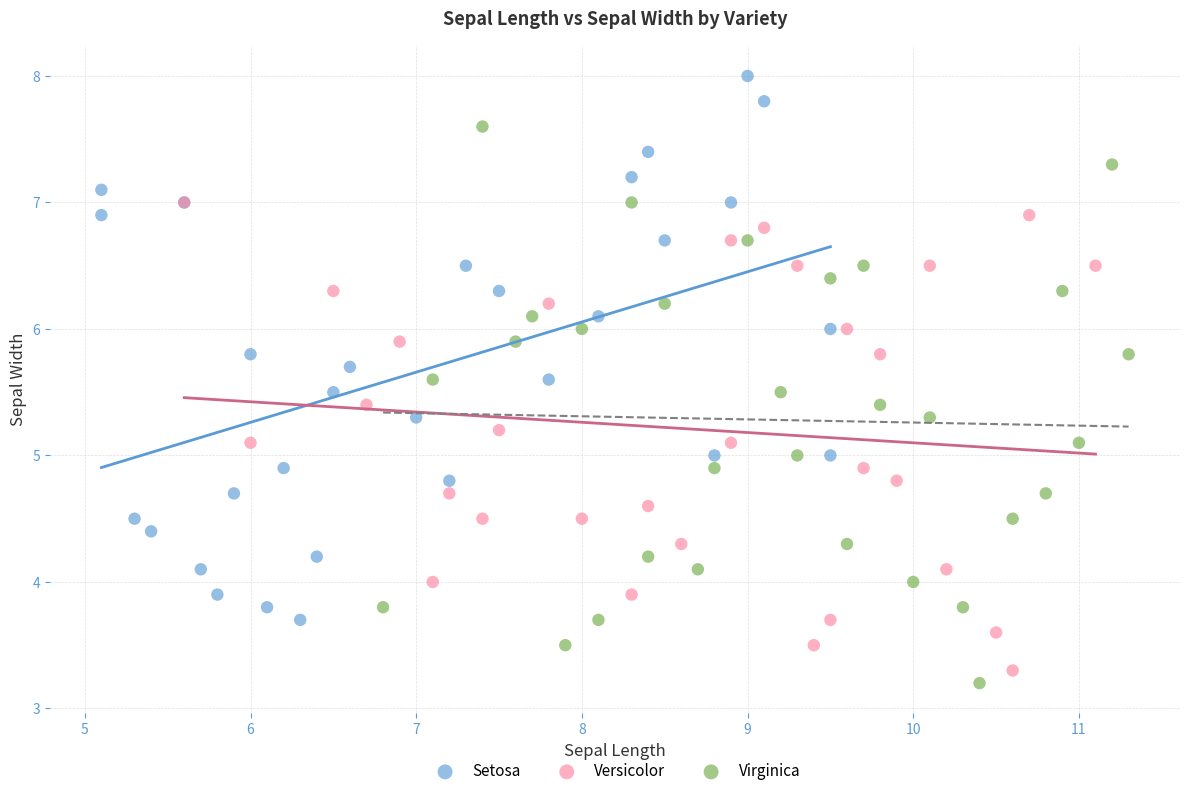

Which series reaches the minimum Y coordinate?

Virginica